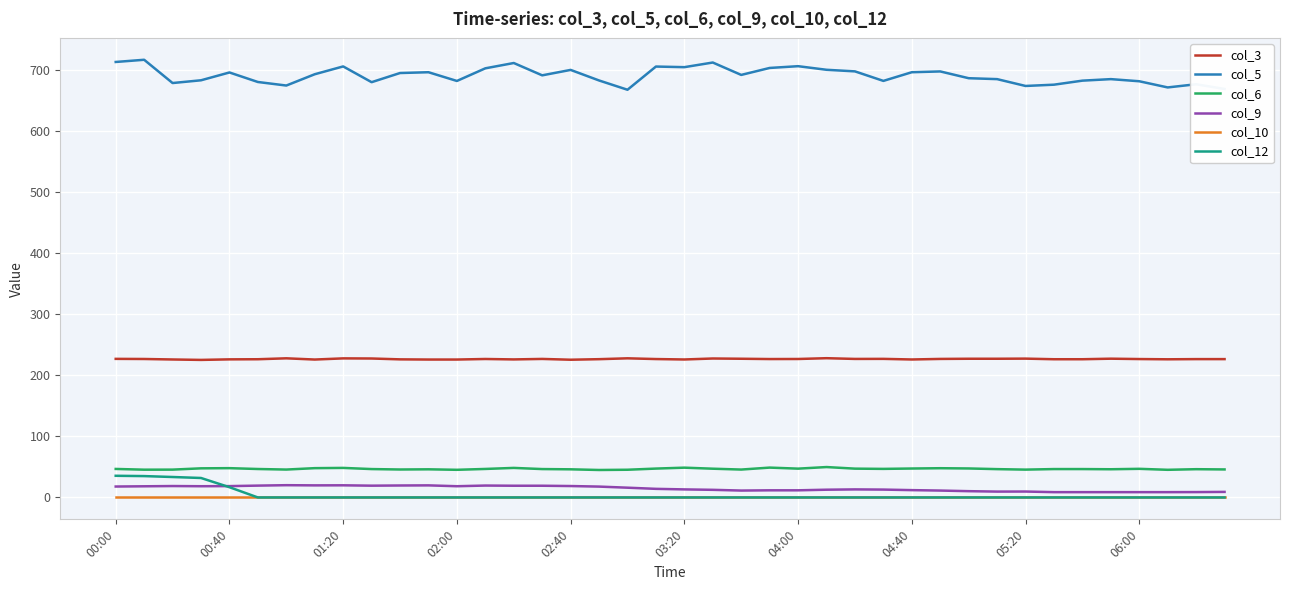

Which series has the largest total across all categories?

col_5